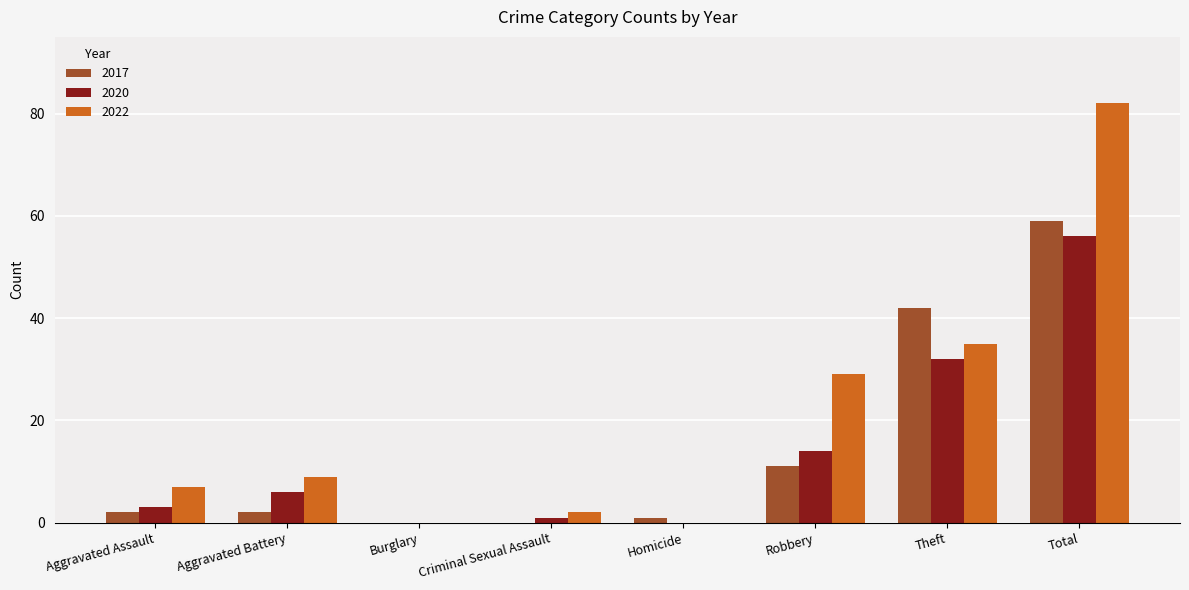

What is the sum of the 2020 values at Robbery and Aggravated Battery?

20